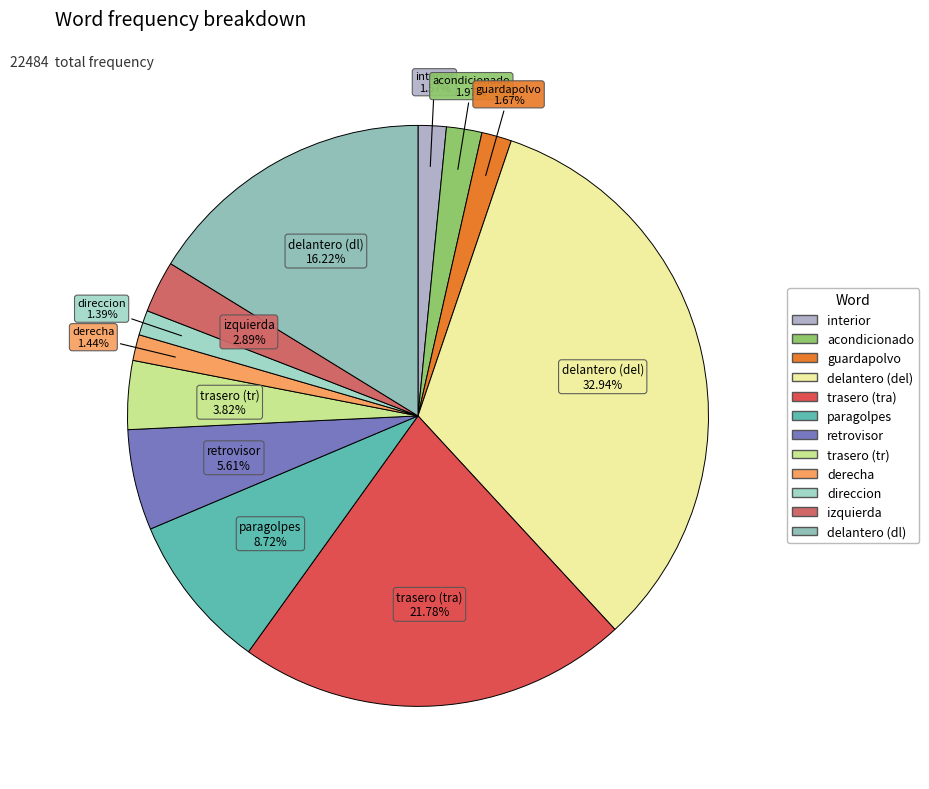

How many segments does this pie chart have?

12